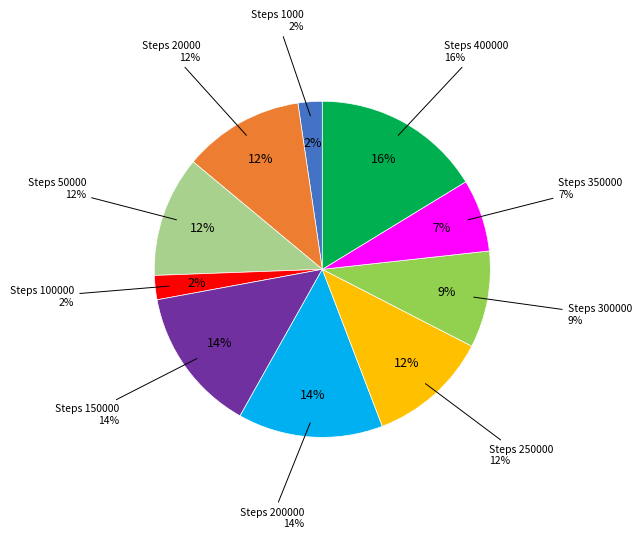

What percentage is the 350000 slice, to the nearest percent?

7%